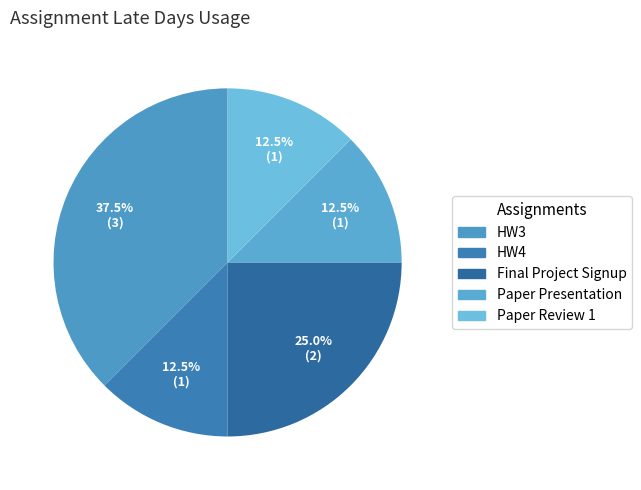

How many segments does this pie chart have?

5